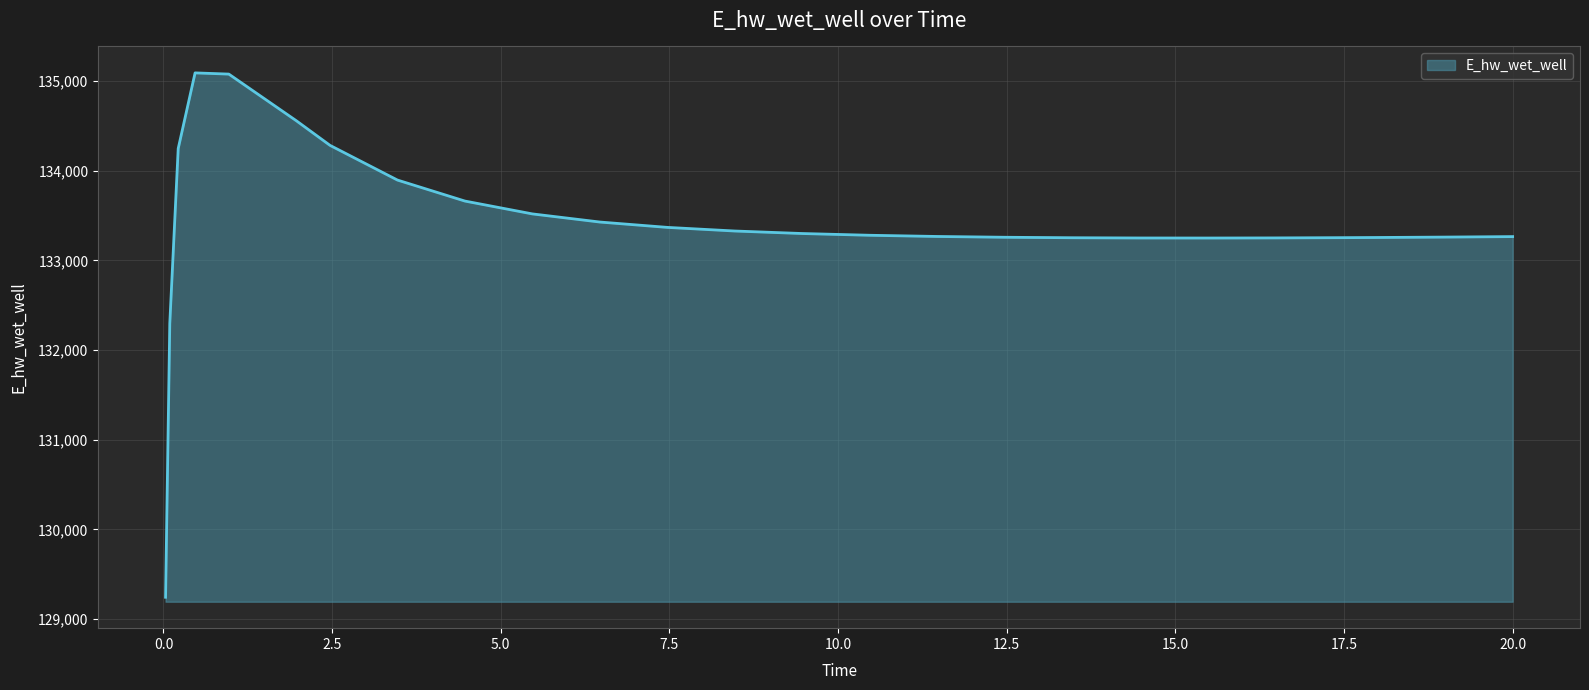

What is the smallest value displayed?

129242.4